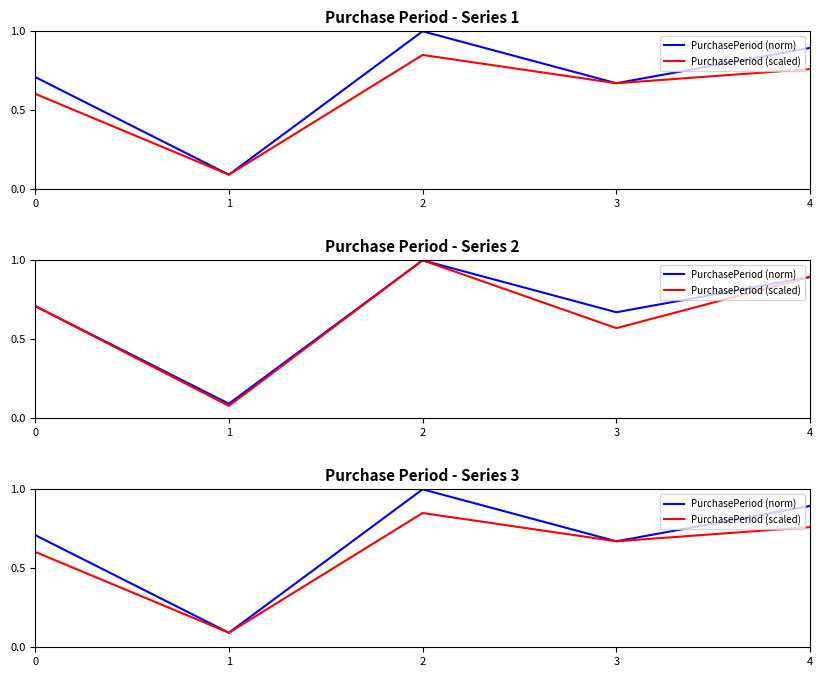

The value of PurchasePeriod (scaled) at 0 is 0.6. True or false?

True